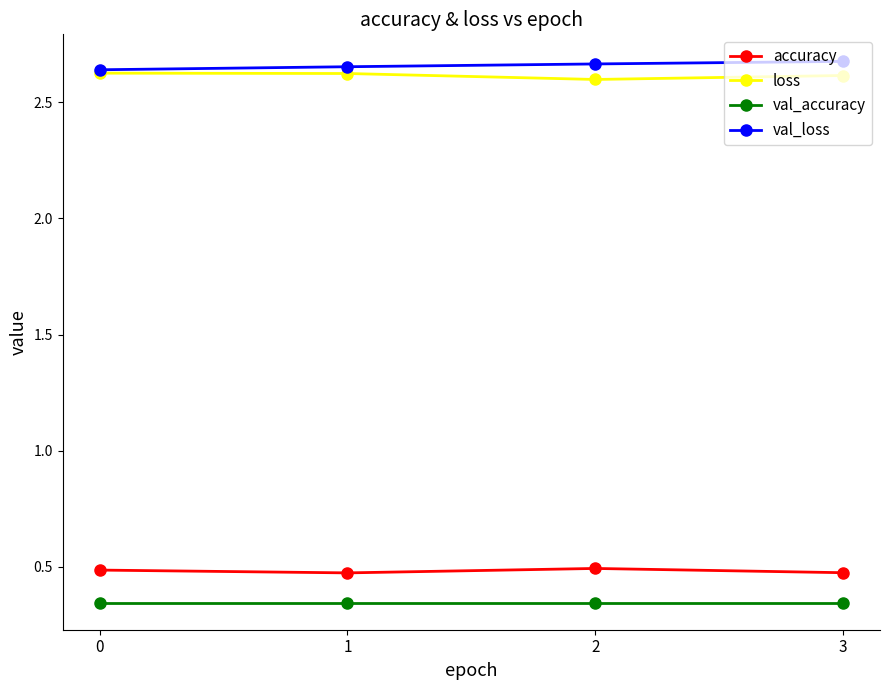

The value of accuracy at 2 is 0.5. True or false?

True